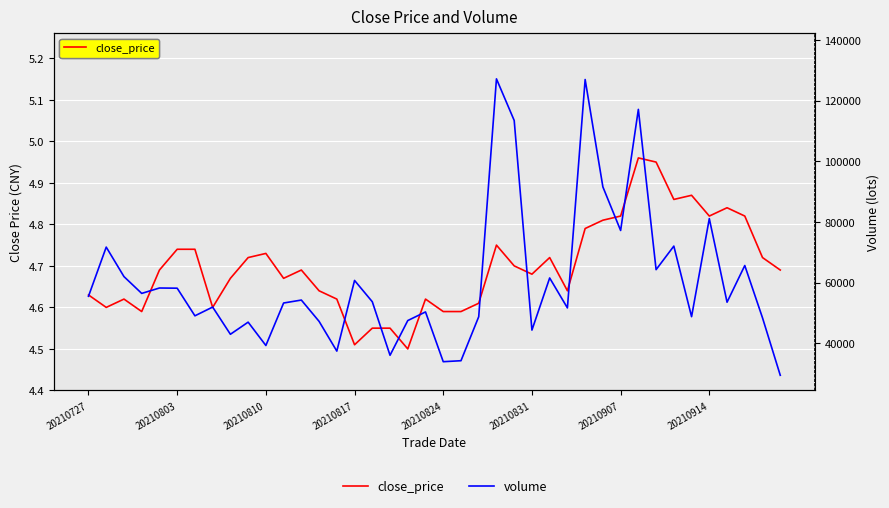

What is the highest value of the close_price series?

5.0